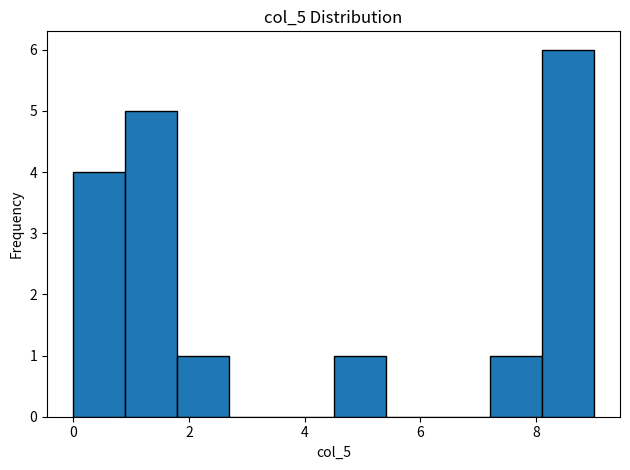

Reading left to right, transcribe this chart: for each bar, give the range it covers on the x-axis and its height. Neither the bar edges nor the heights are printed on the chart, so give them approximately, as read against the axes.

0.0 to 0.9: 4
0.9 to 1.8: 5
1.8 to 2.7: 1
2.7 to 3.6: 0
3.6 to 4.5: 0
4.5 to 5.4: 1
5.4 to 6.3: 0
6.3 to 7.2: 0
7.2 to 8.1: 1
8.1 to 9.0: 6